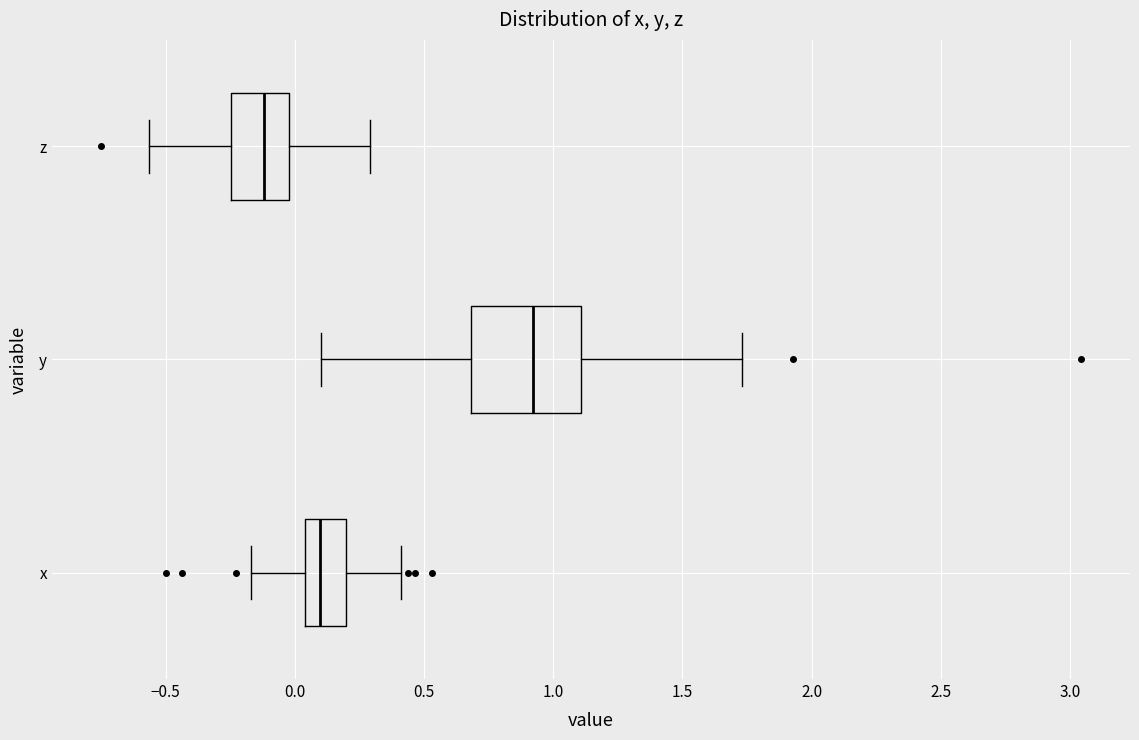

Which box's median line is the furthest to the left?

z